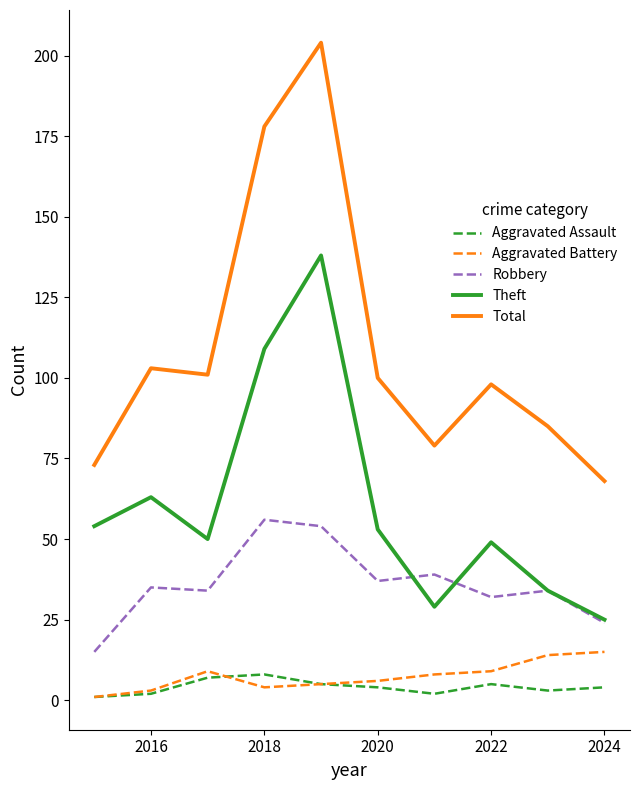

True or false: Robbery and Total cross at least once.

False